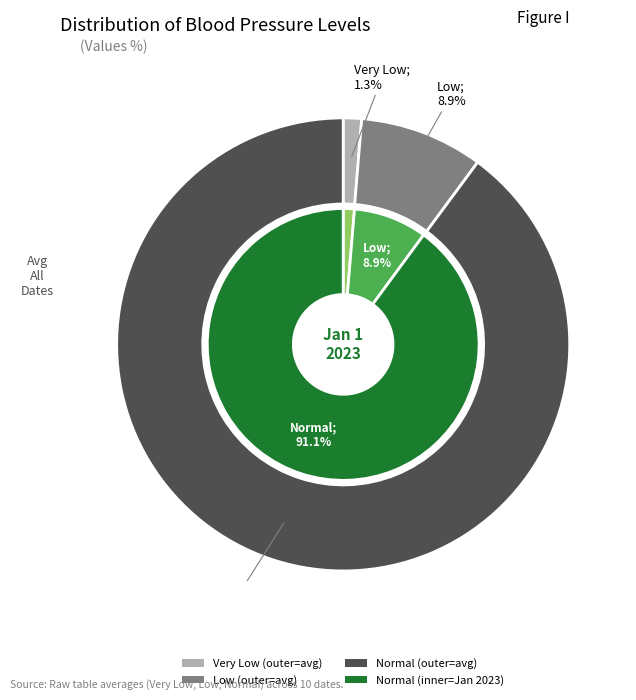

Does any single category account for the majority?

No